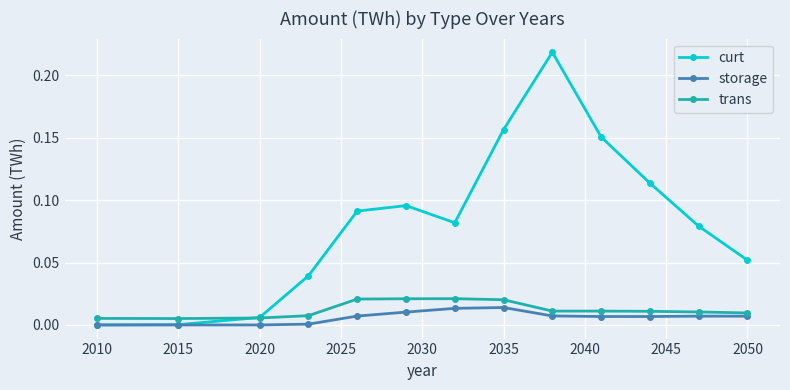

What are all the series names shown in the legend?

curt, storage, trans